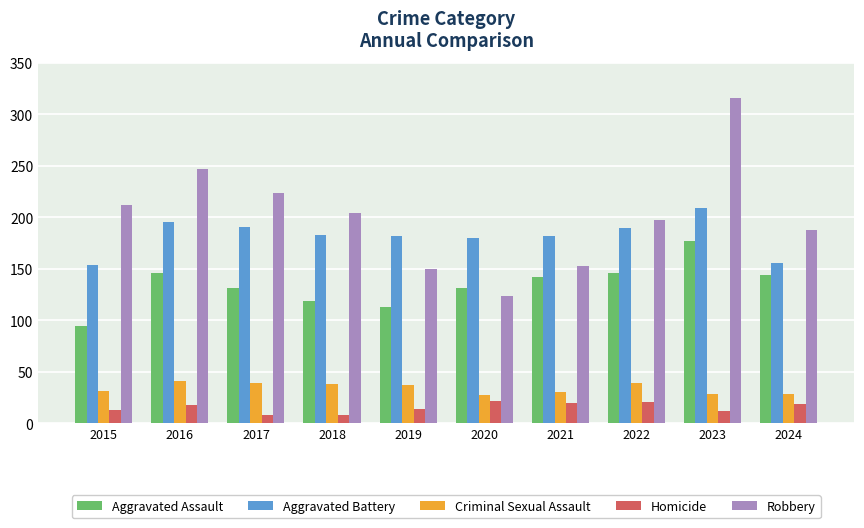

True or false: Robbery has a value of 205 at 2020.

False